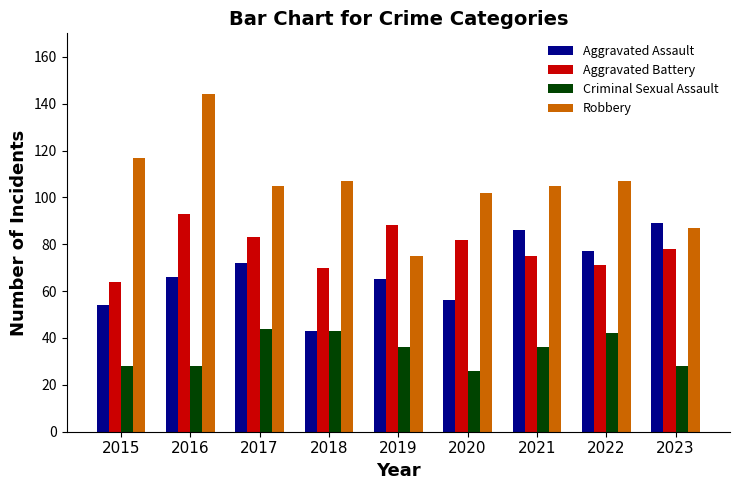

Which category has the highest value in the Aggravated Battery series?

2016